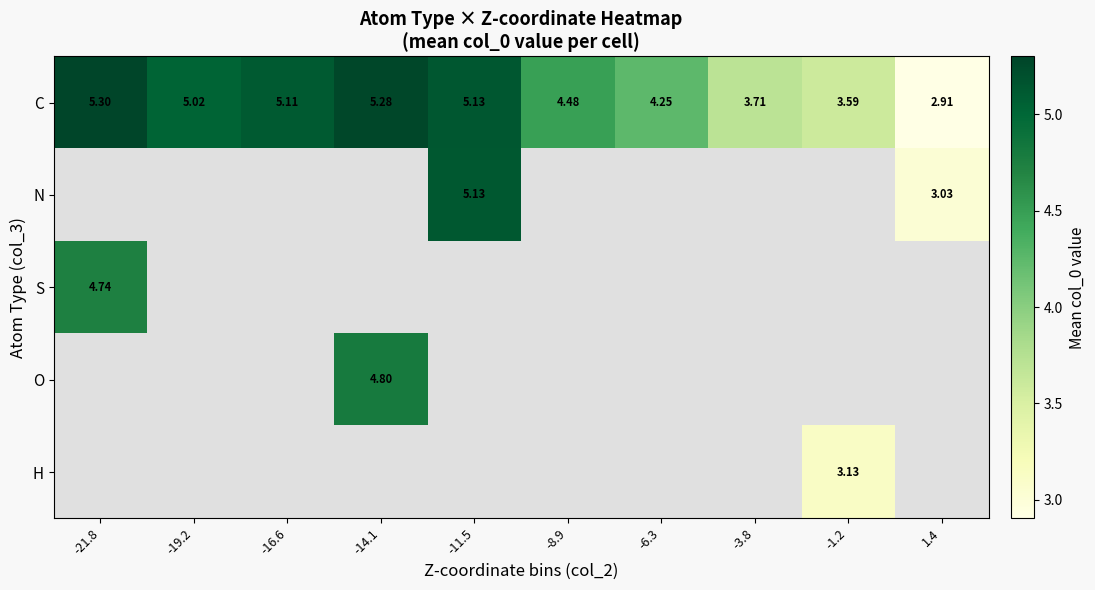

What is the highest value of the C series?

5.3